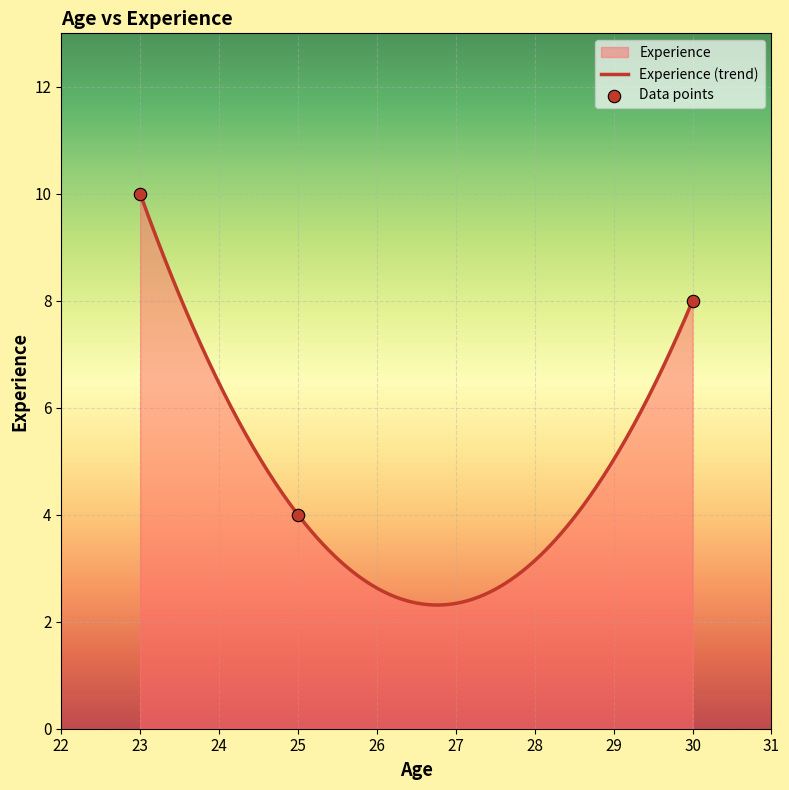

What is the change in value from 23 to 25?

-6